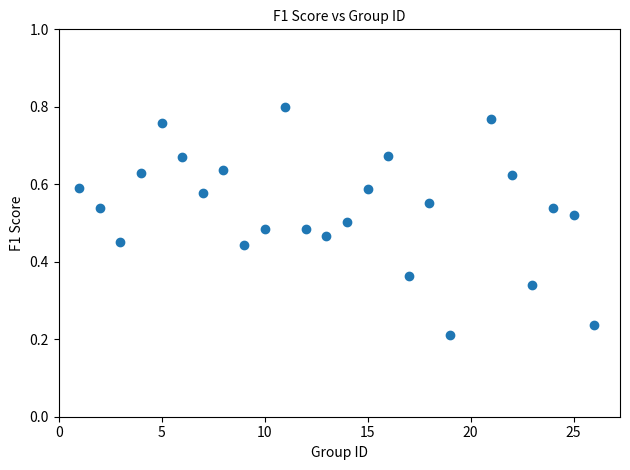

What is the range of X values (max minus min)?

25.0